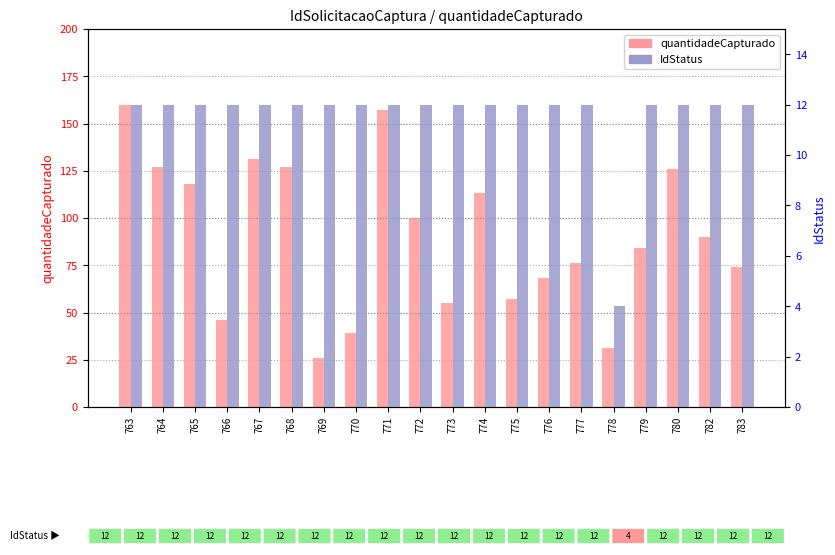

What is the greatest value displayed?

160